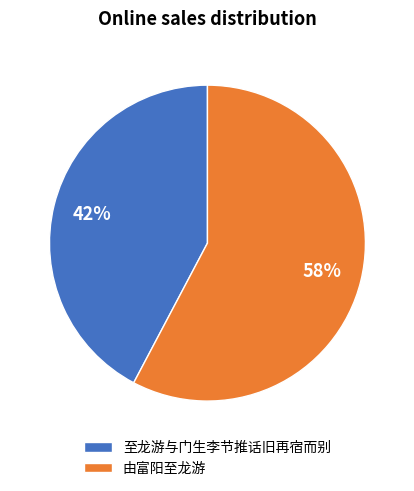

The 至龙游与门生李节推话旧再宿而别 slice represents 42% of the pie. True or false?

True